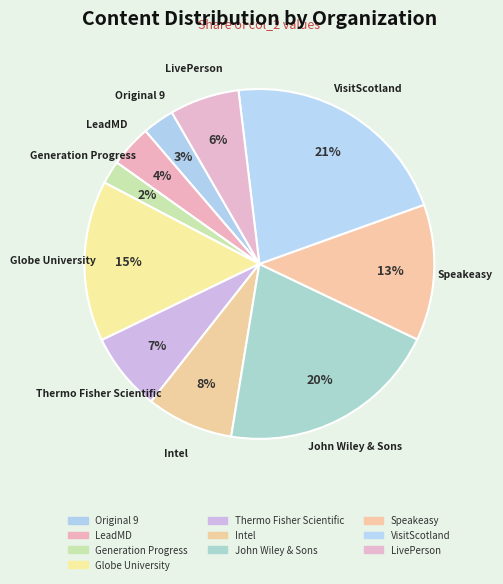

How many slices are in this pie chart?

10